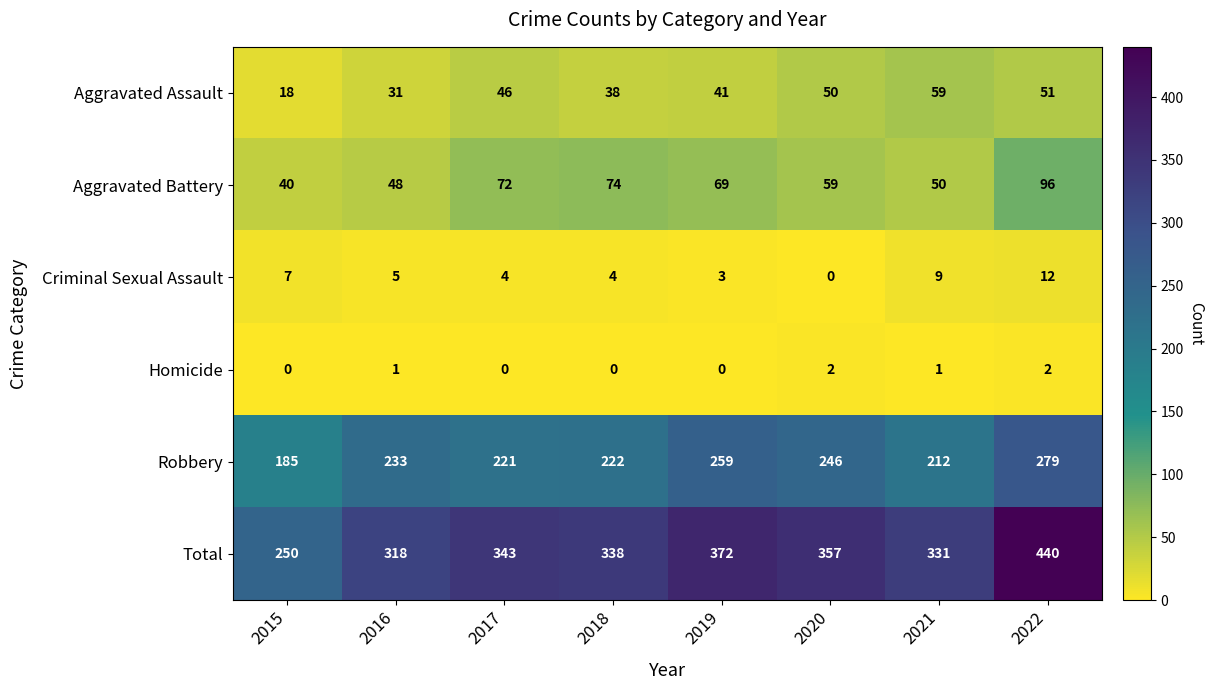

The Robbery series shows 279 at 2022. True or false?

True